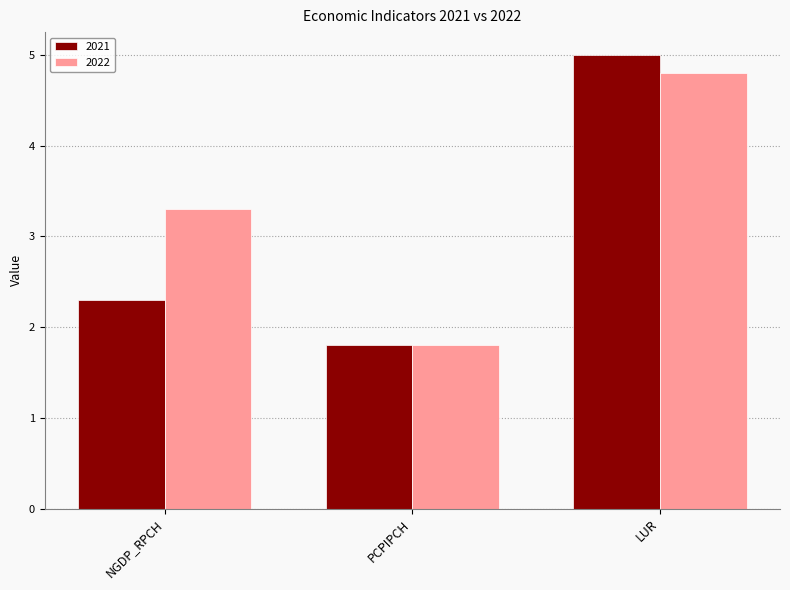

What is the minimum value shown in the chart?

1.8